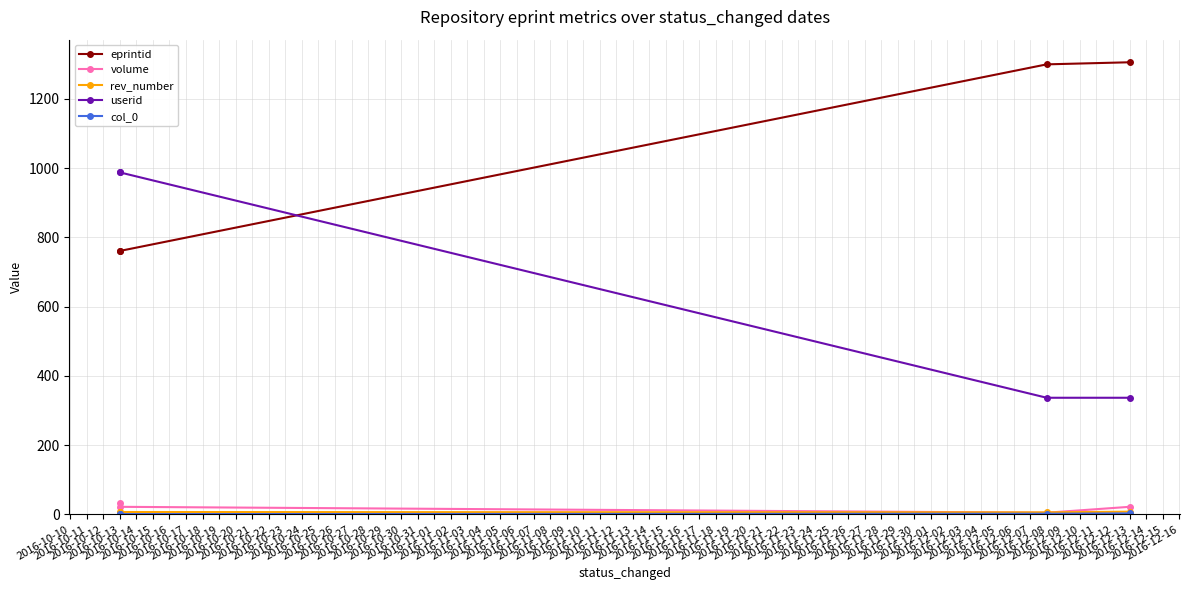

What are all the series names shown in the legend?

eprintid, volume, rev_number, userid, col_0